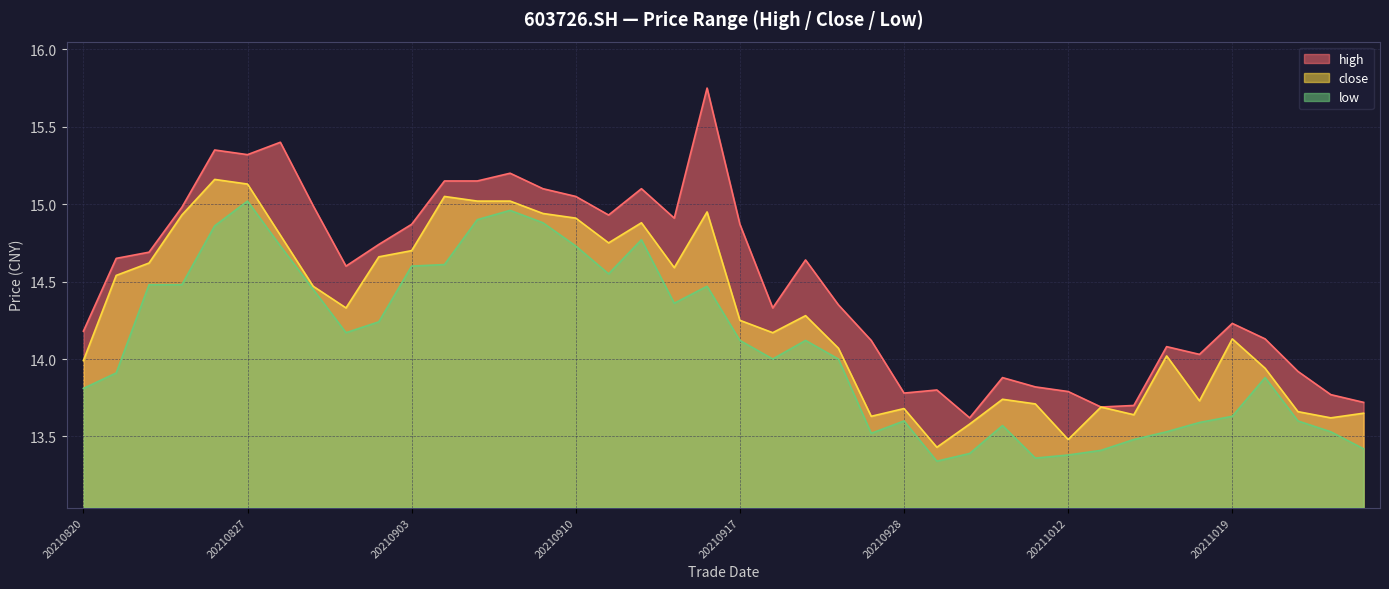

How many lines are shown in the chart?

3